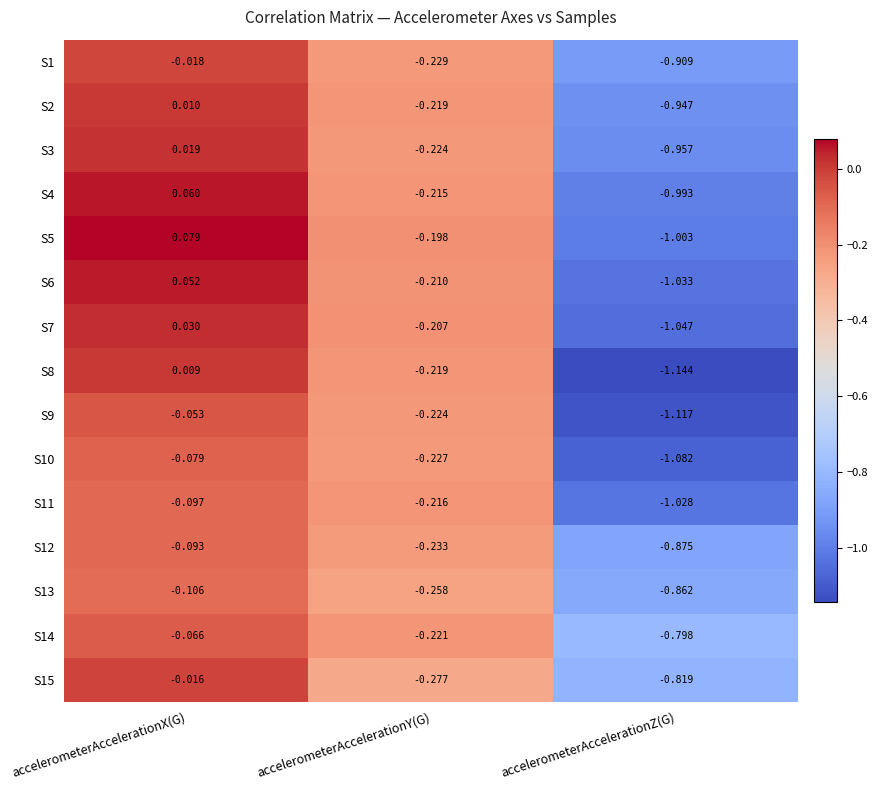

At which category is the sum across all series the highest?

accelerometerAccelerationX(G)